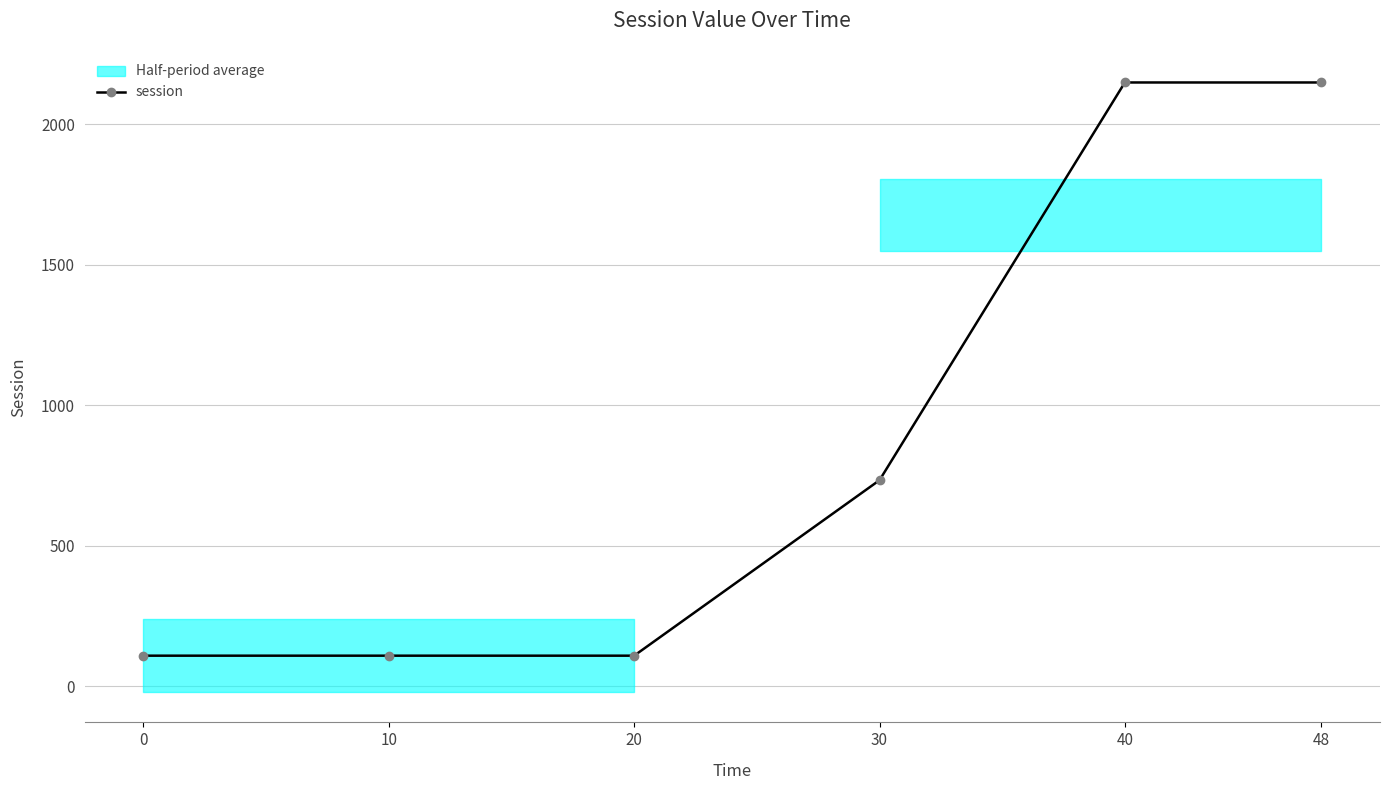

Reading right to left, list all the values displayed in this chart.

48=2148.5	40=2148.5	30=733.5	20=109.3	10=109.3	0=109.3